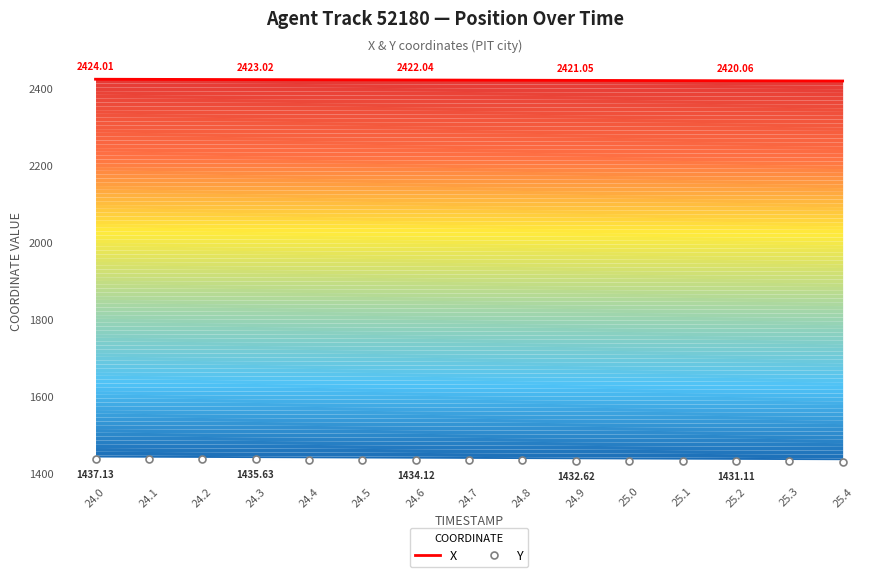

What is the sum of all Y values?

21504.3